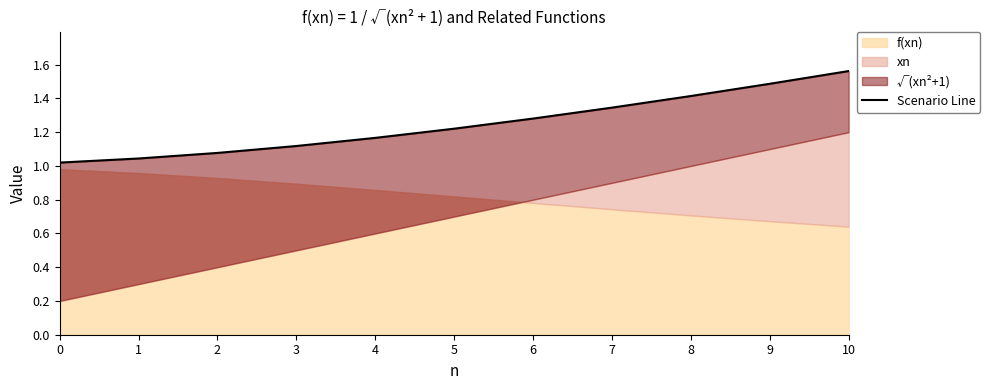

What is the average value?

1.2